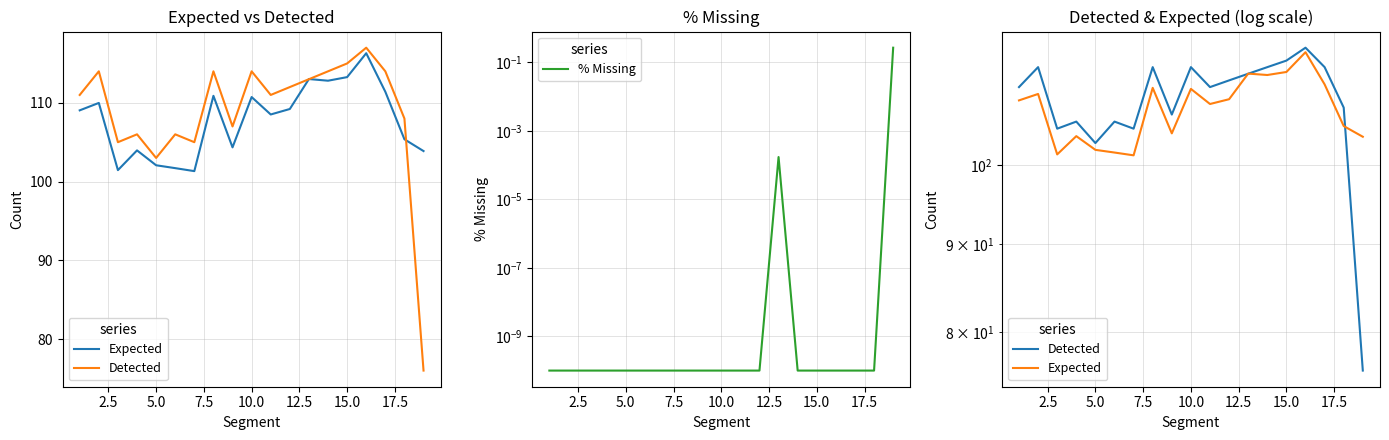

What is the label of the 15th point from the right?

5.0